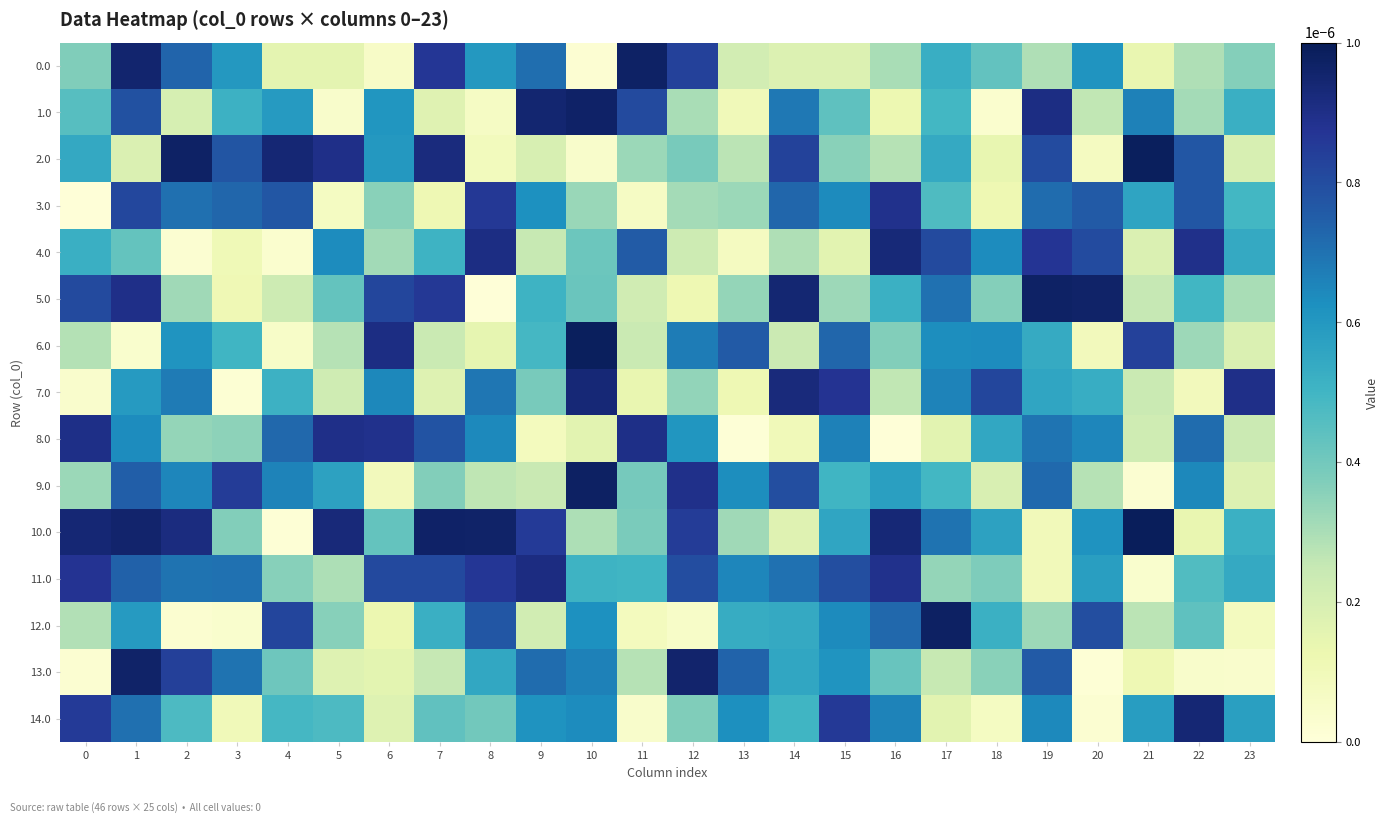

At which category is the sum across all series the highest?

1